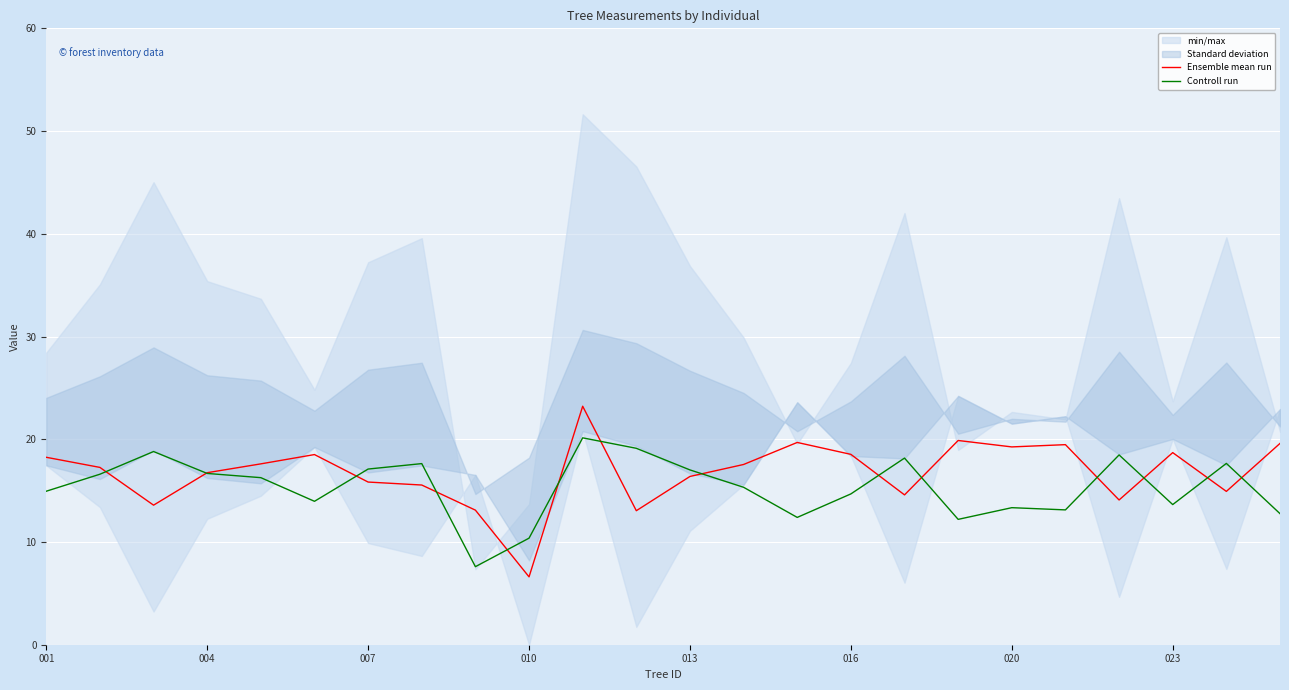

Reading left to right, list all the values displayed in this chart.

Ensemble mean run: 18.2	17.3	13.6	16.7	17.6	18.5	15.8	15.5	13.1	6.6	23.2	13.0	16.4	17.5	19.7	18.5	14.6	19.9	19.3	19.5	14.1	18.7	14.9	19.6
Controll run: 14.9	16.6	18.8	16.7	16.3	14.0	17.1	17.6	7.6	10.4	20.1	19.1	17.0	15.3	12.4	14.7	18.2	12.2	13.3	13.1	18.5	13.6	17.6	12.8